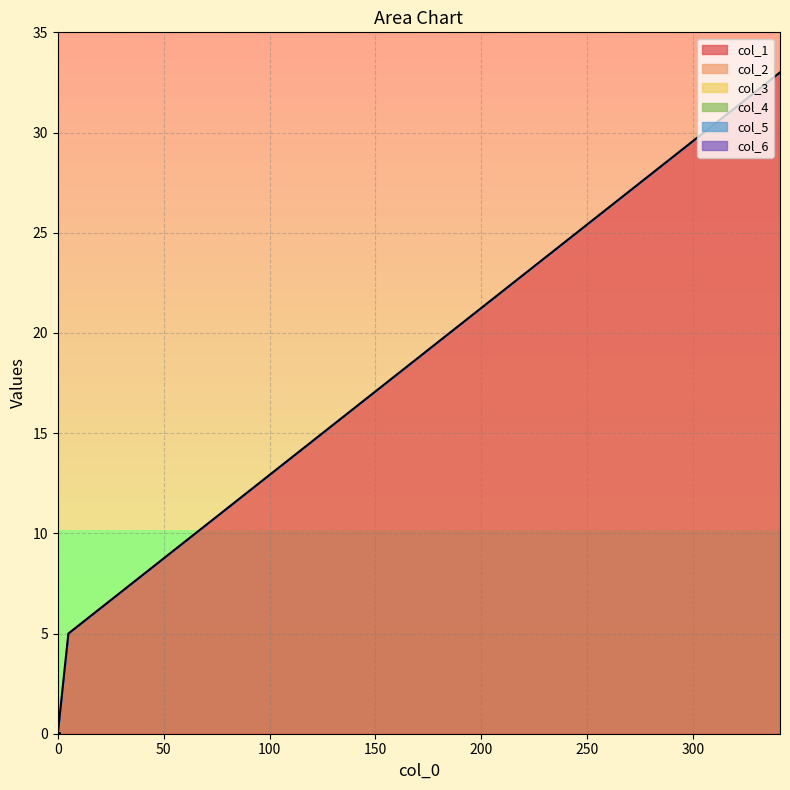

Is the value of col_5 at 1 greater than the value of col_3 at 0?

No